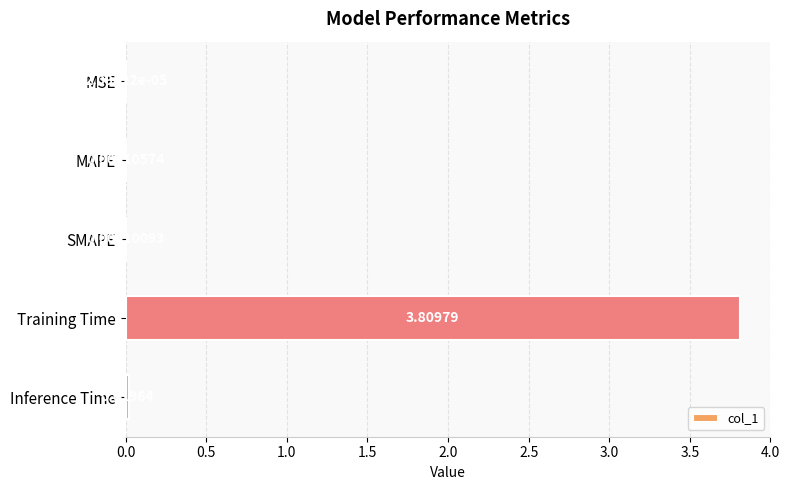

What is the sum of all values?

3.8